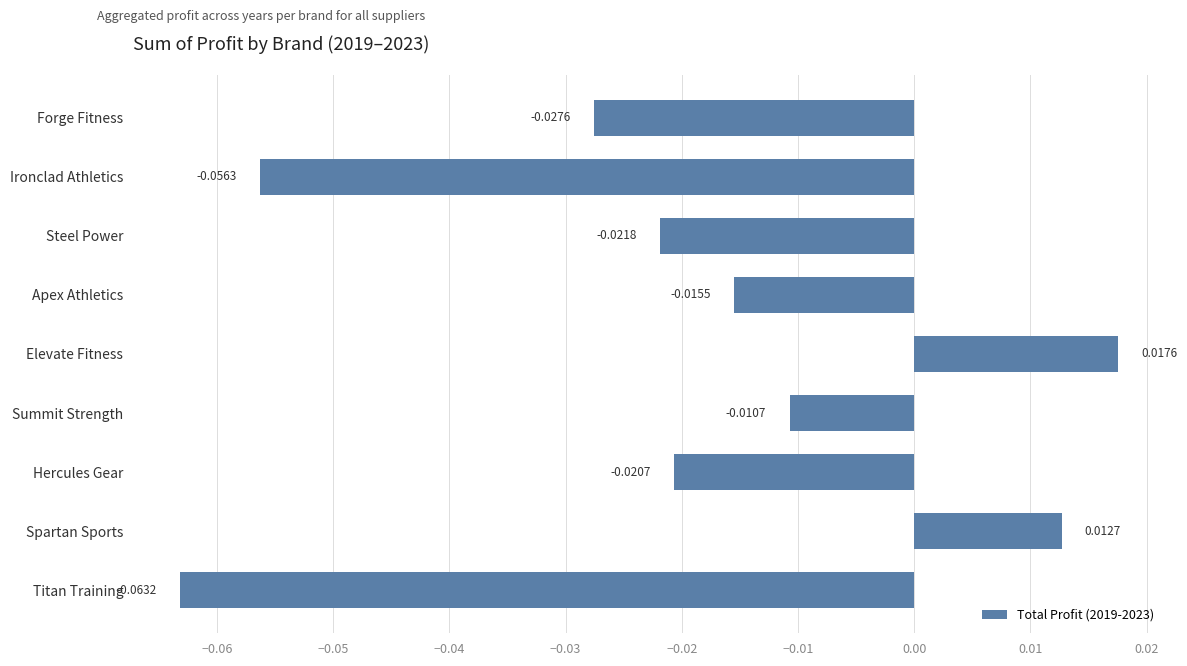

Does the chart contain stacked bars?

No